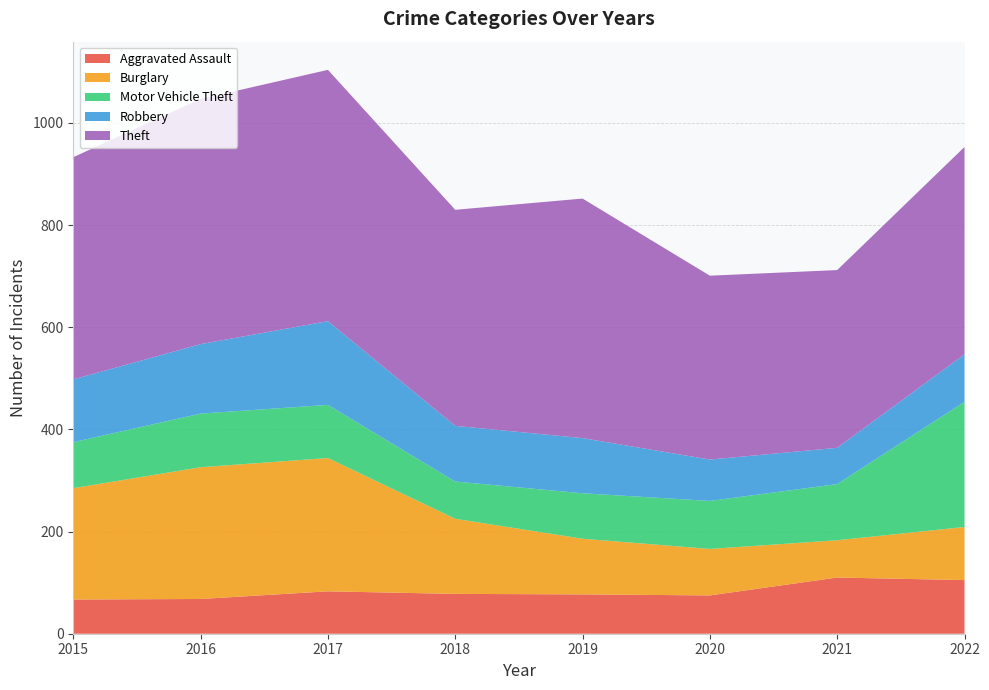

Reading left to right, what are all the values shown in this chart?

Aggravated Assault: 2015=67	2016=68	2017=83	2018=78	2019=77	2020=75	2021=110	2022=105
Burglary: 2015=218	2016=258	2017=261	2018=147	2019=109	2020=91	2021=73	2022=104
Motor Vehicle Theft: 2015=90	2016=105	2017=104	2018=73	2019=89	2020=94	2021=110	2022=245
Robbery: 2015=123	2016=136	2017=164	2018=109	2019=108	2020=81	2021=71	2022=93
Theft: 2015=435	2016=480	2017=492	2018=423	2019=469	2020=360	2021=348	2022=406